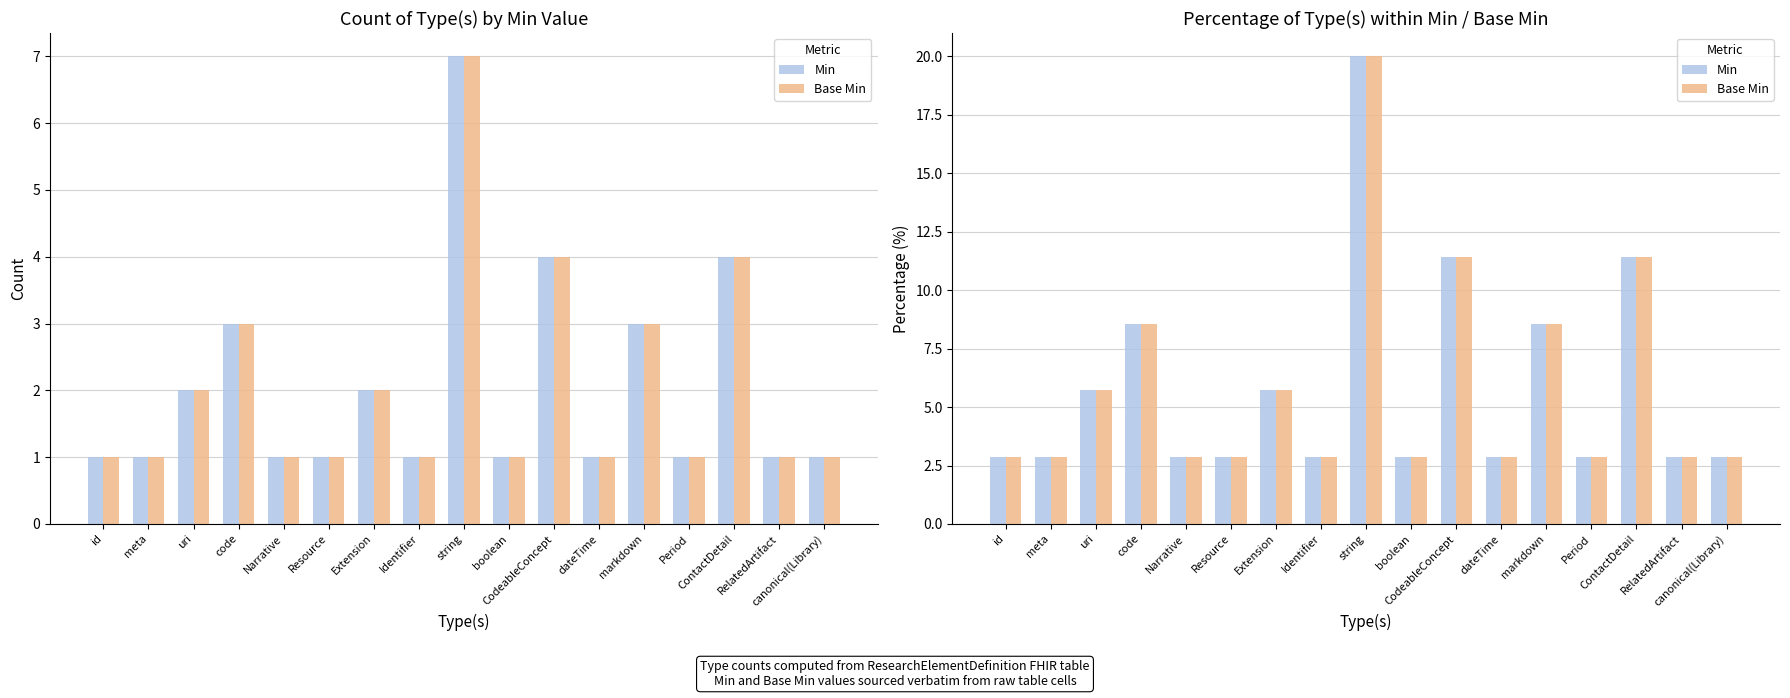

What is the label of the 3rd bar from the left?

uri